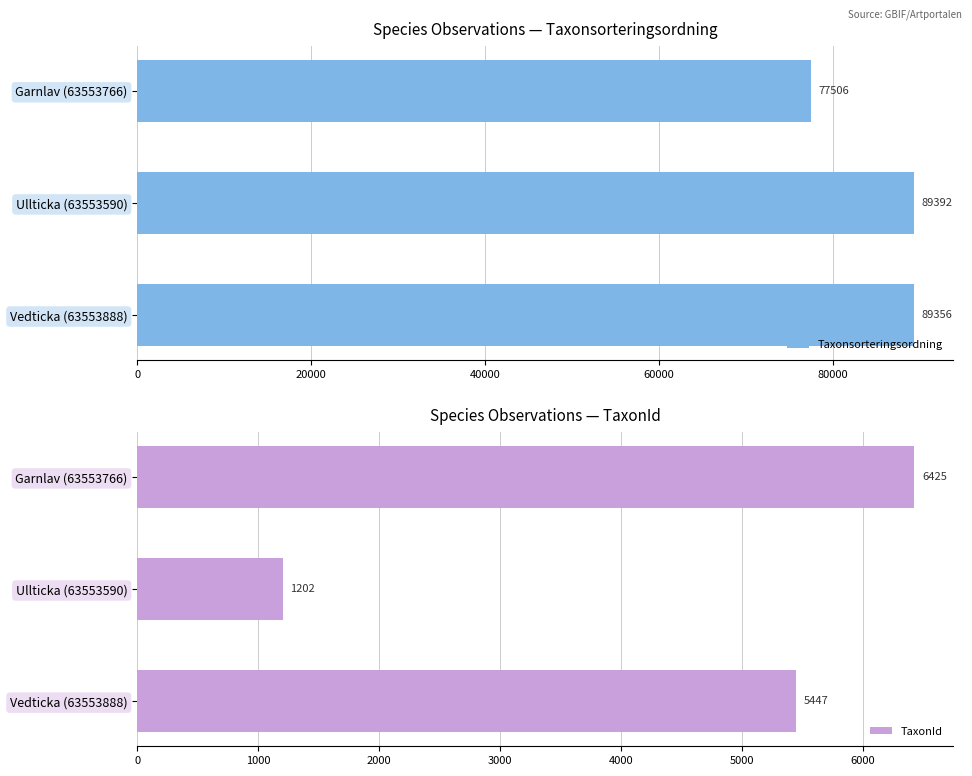

What is the maximum value for Taxonsorteringsordning?

89392